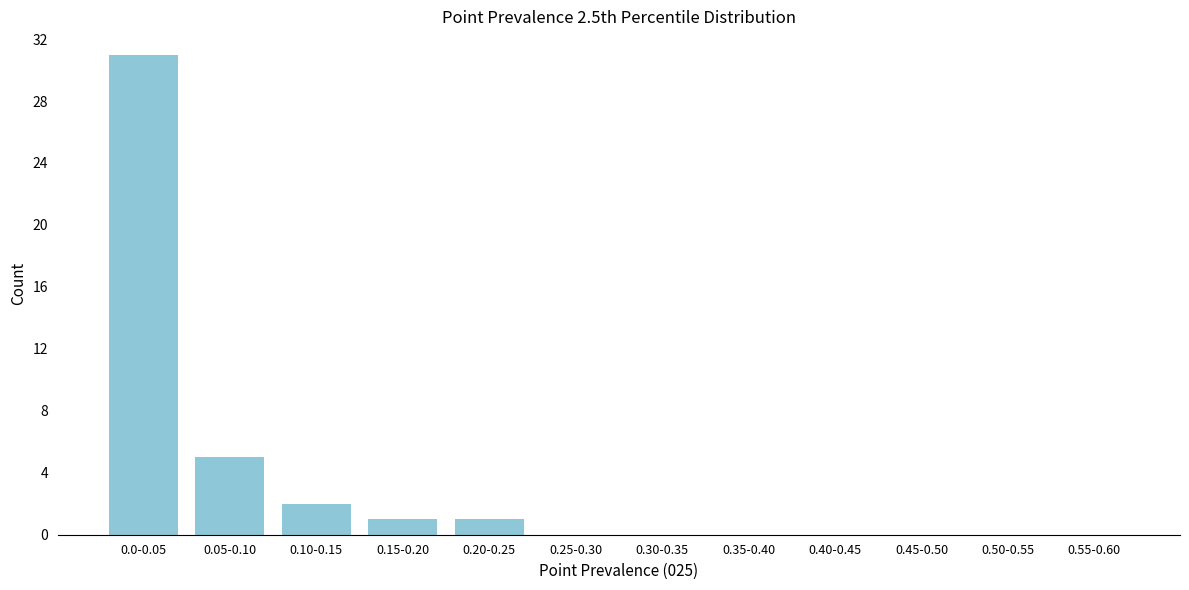

Reading left to right, transcribe all the data shown in this chart.

0.0-0.05=31	0.05-0.10=5	0.10-0.15=2	0.15-0.20=1	0.20-0.25=1	0.25-0.30=0	0.30-0.35=0	0.35-0.40=0	0.40-0.45=0	0.45-0.50=0	0.50-0.55=0	0.55-0.60=0